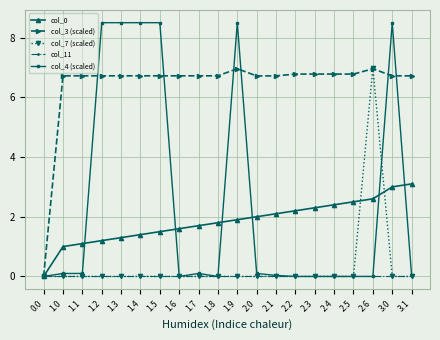

What is the label of the 20th point from the left?

3.1